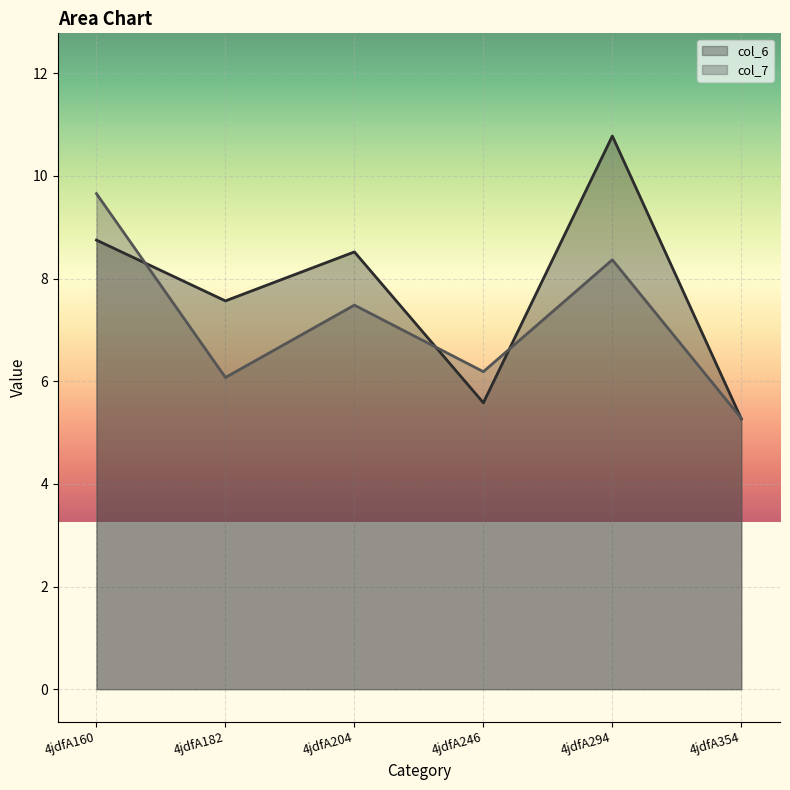

Where is the first local maximum for col_7?

4jdfA204